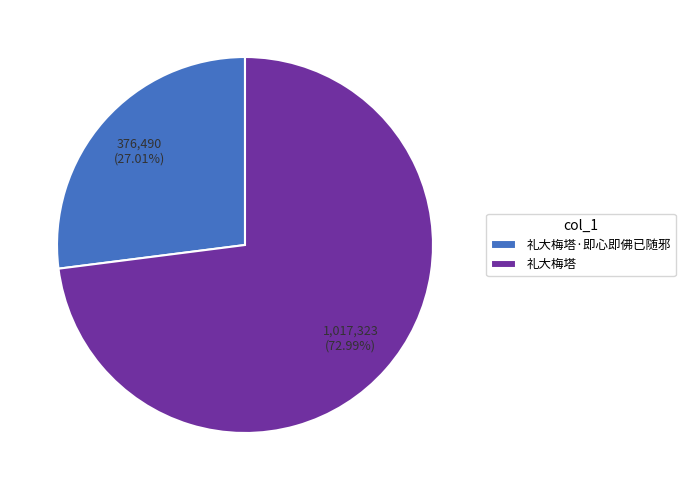

Combined, do 礼大梅塔 and 礼大梅塔·即心即佛已随邪 account for over 50%?

Yes